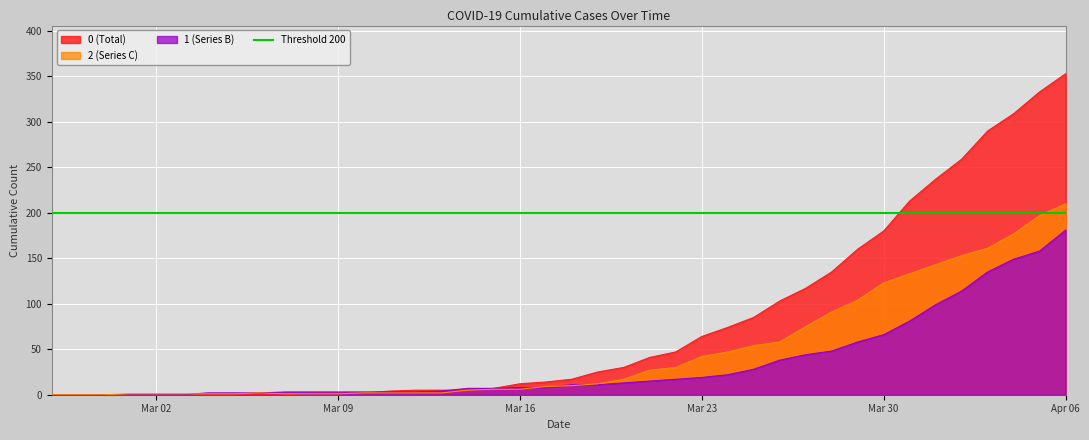

Is it true that 1 (Series B) equals 4 at Mar 23?

False